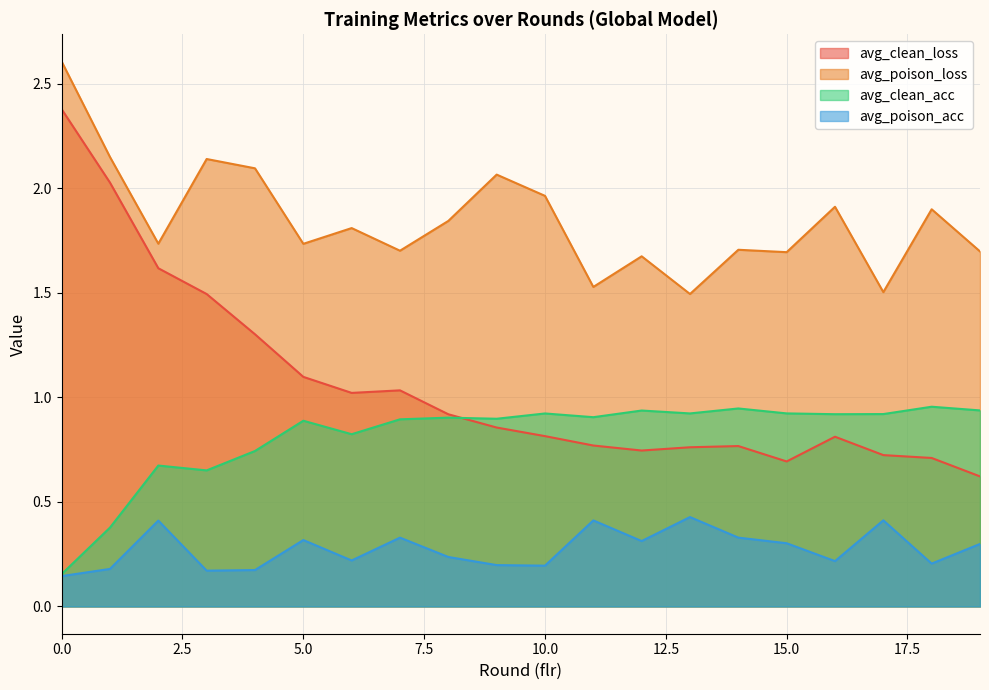

What is the sum of all avg_poison_loss values?

37.0